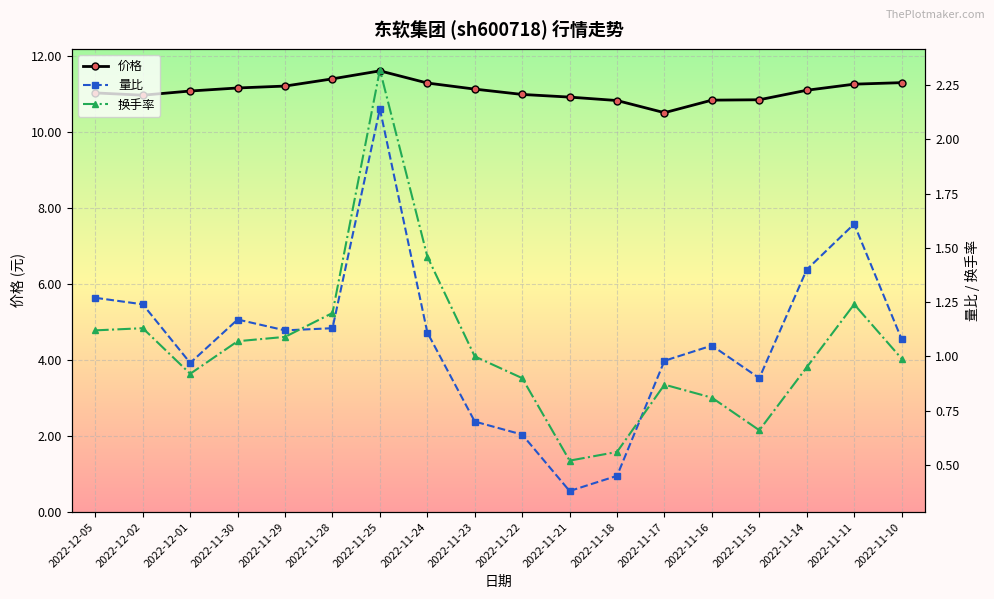

How many intersections are there between 换手率 and 量比?

2